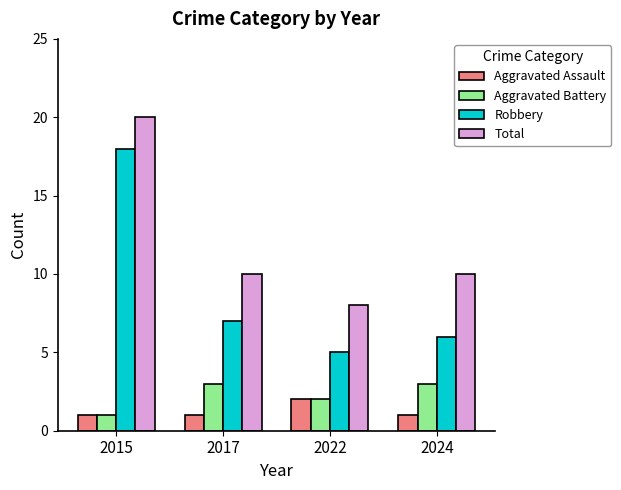

The value of Aggravated Battery at 2022 is 1. True or false?

False